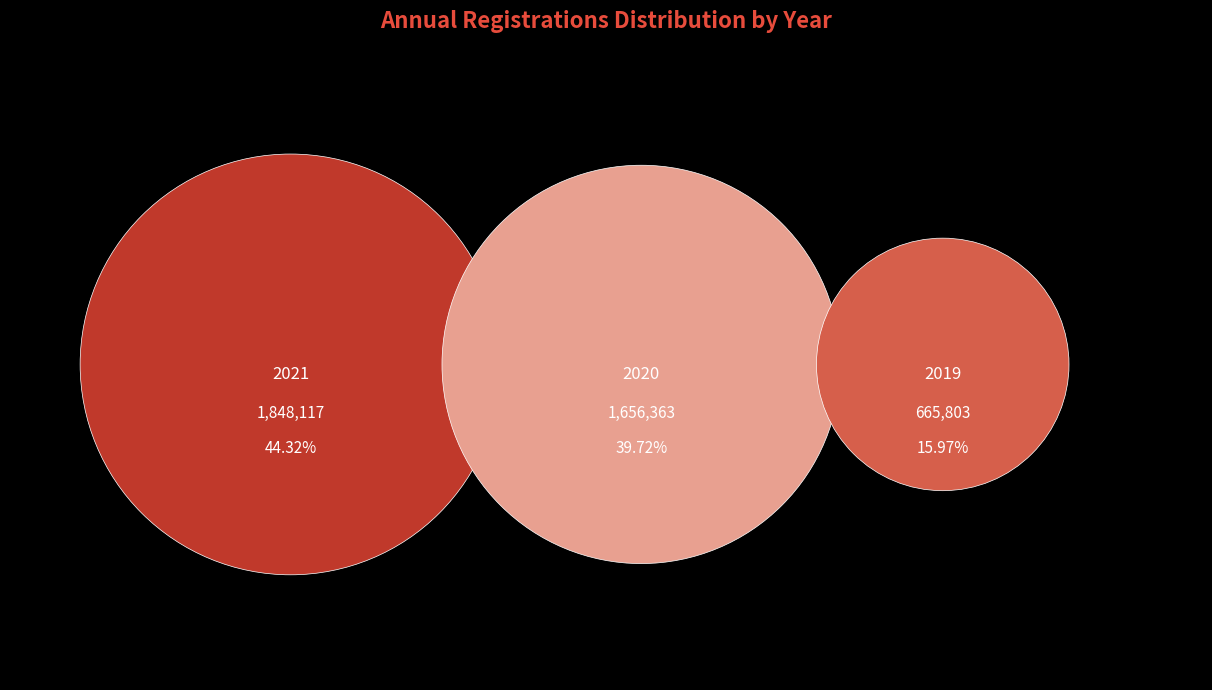

Is it true that 2020 is 23% of the pie?

False